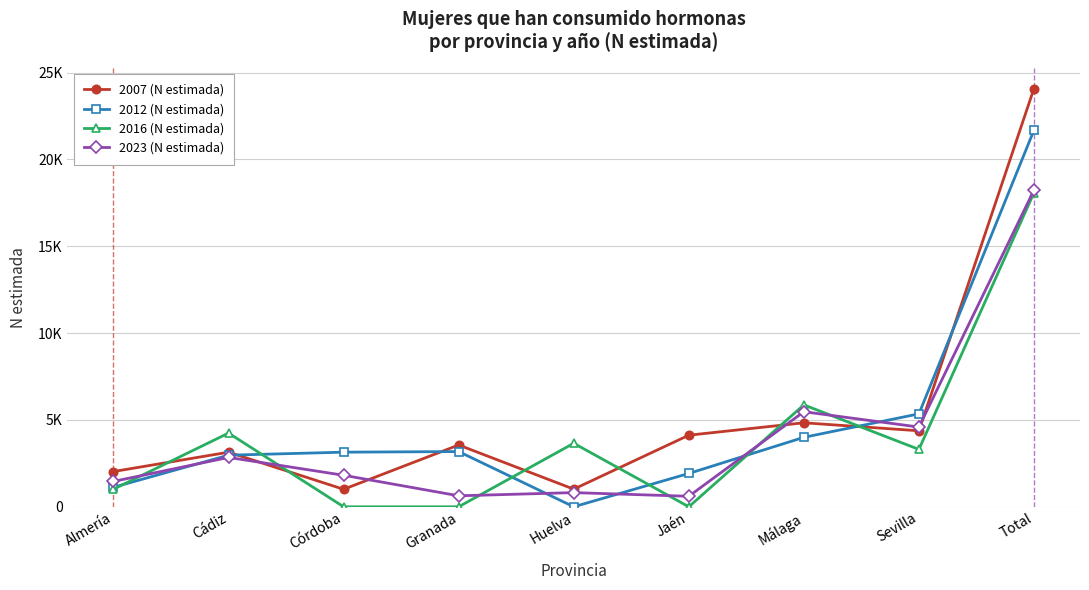

Between Cádiz and Total, which series saw the biggest shift?

2007 (N estimada)